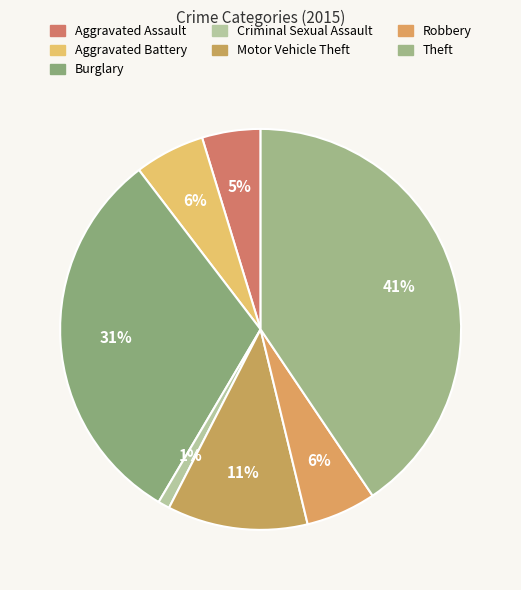

Count the number of slices in the pie.

7